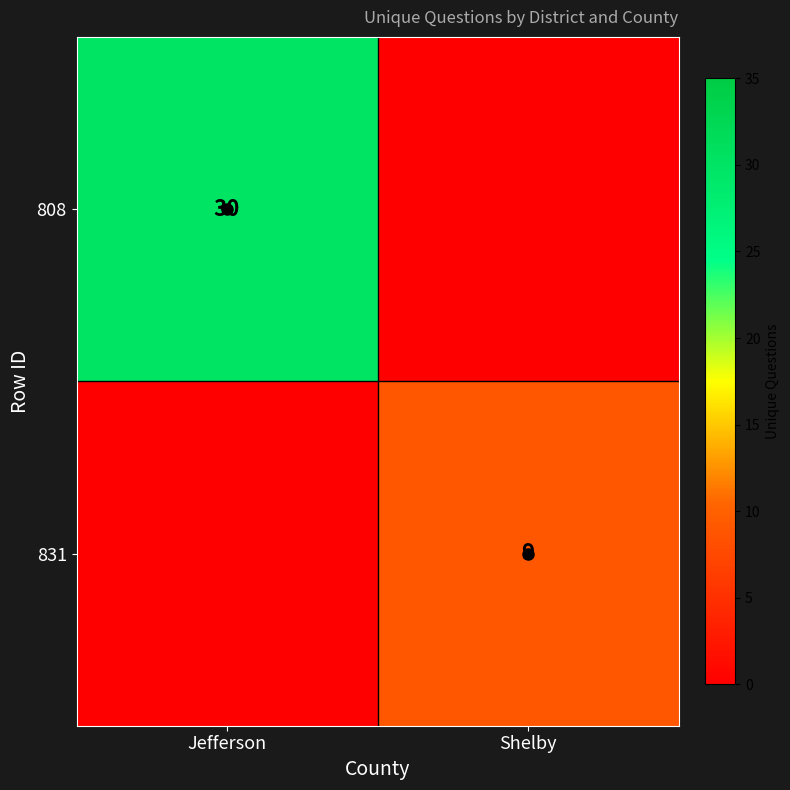

What is the maximum value for 831?

9